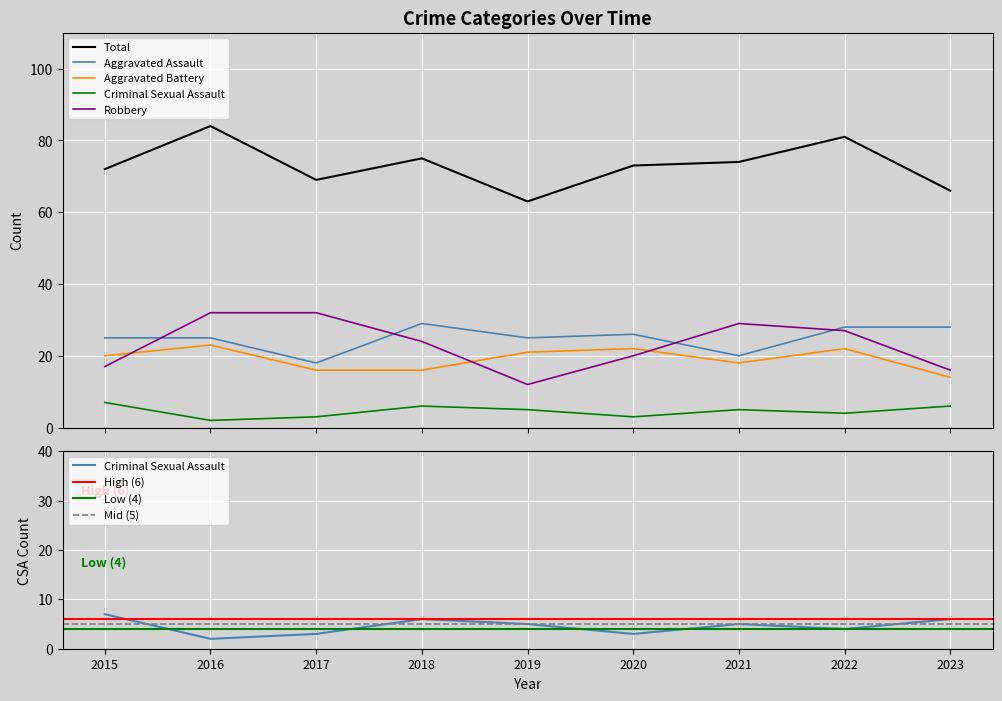

What is the maximum value for Aggravated Assault?

29